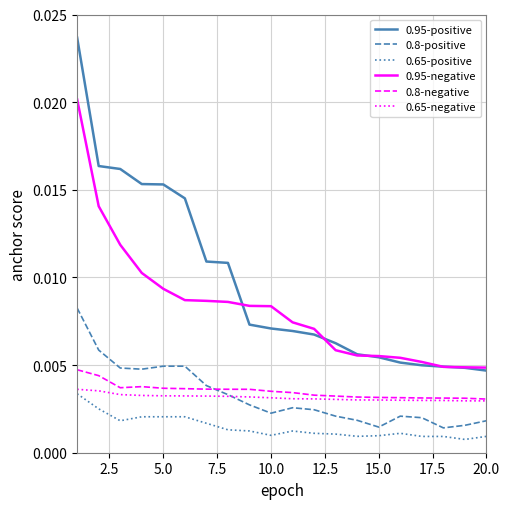

Which series has the largest range (max minus min)?

0.95-positive